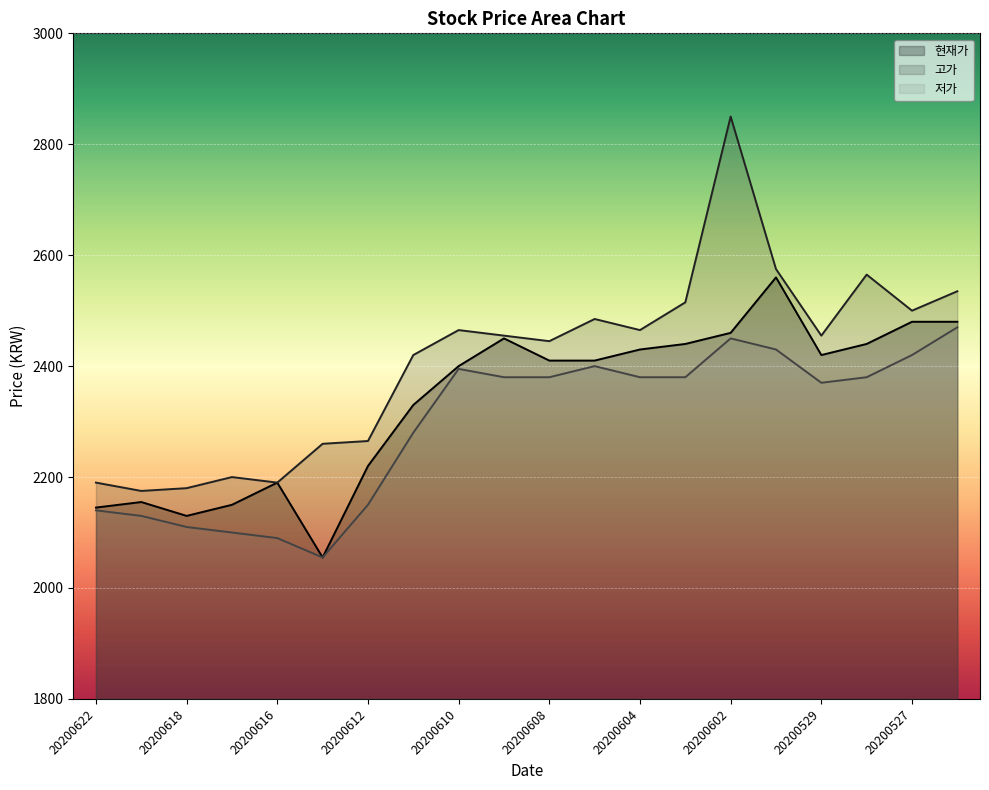

How many lines are shown in the chart?

3